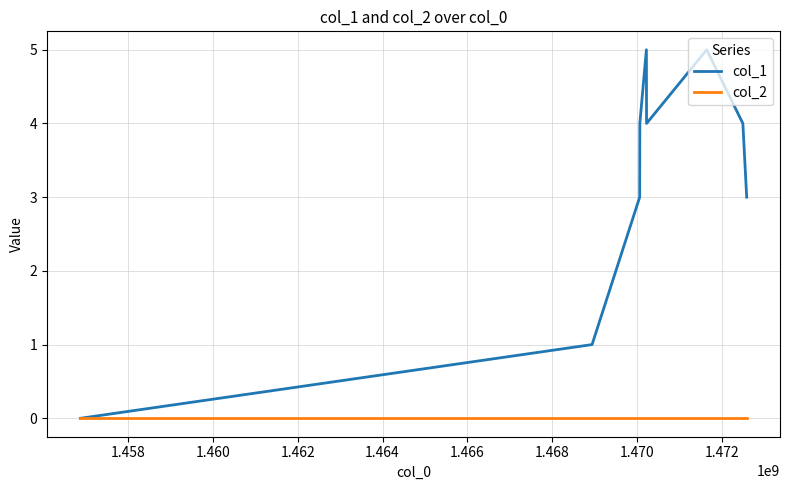

List the series in order of their peak value, lowest first.

col_2, col_1